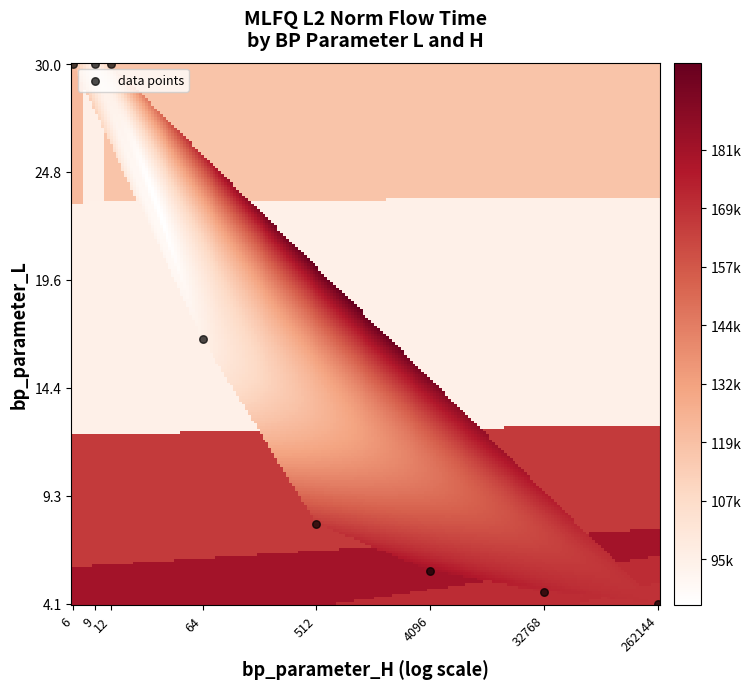

How many points are shown in the scatter plot?

8